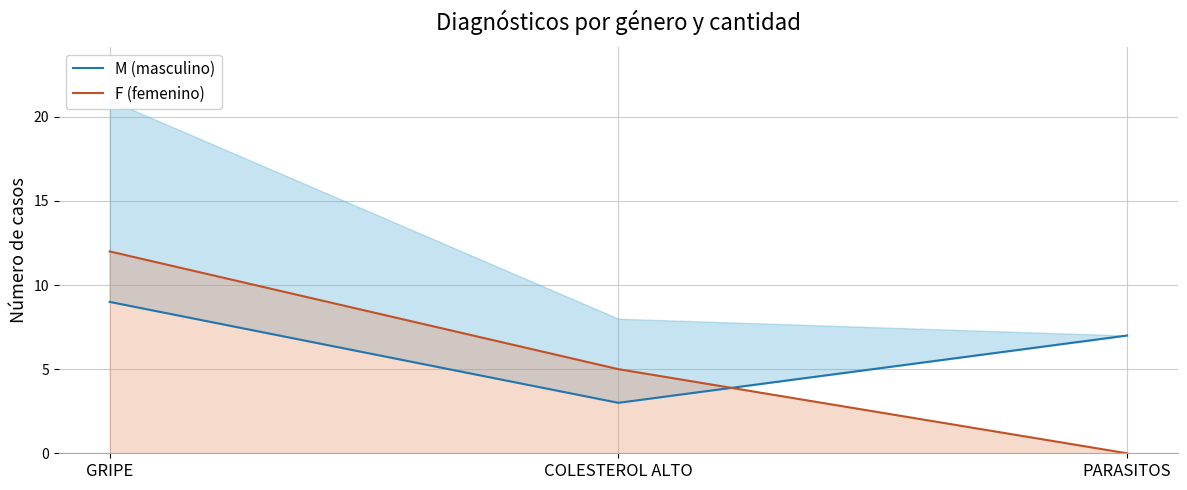

Which category has the highest value in the M (masculino) series?

GRIPE